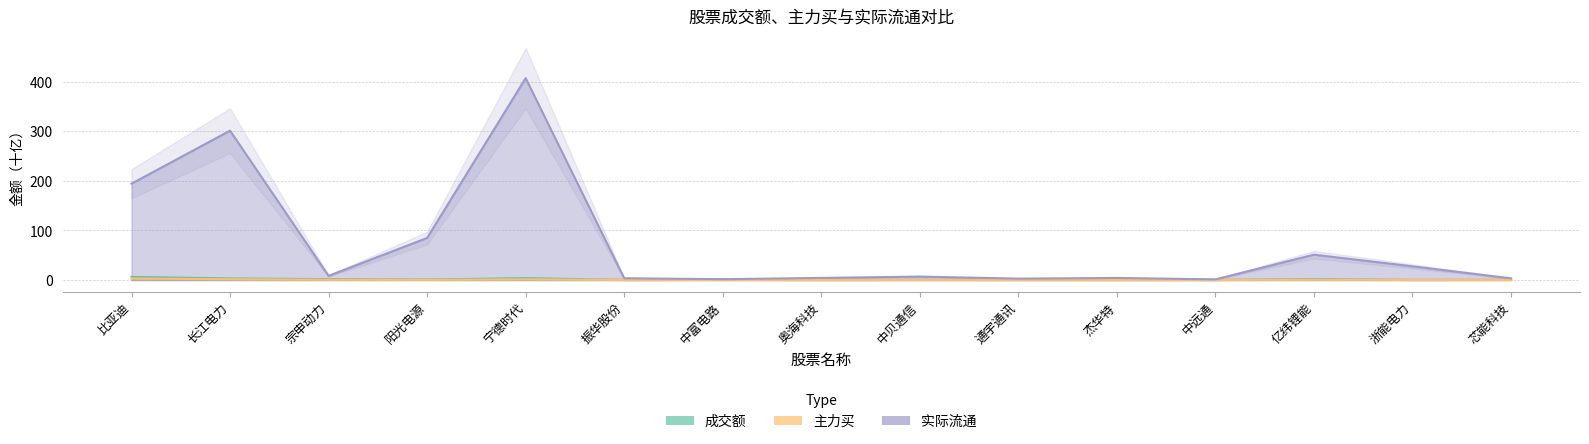

At which category does 成交额 reach its first local peak?

宁德时代